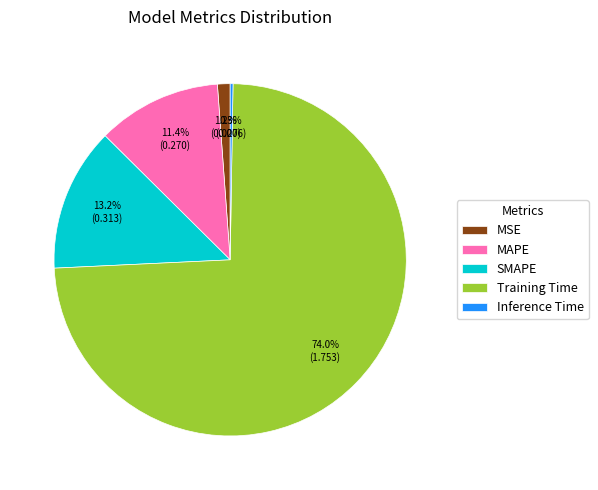

Between SMAPE and Training Time, which is larger?

Training Time